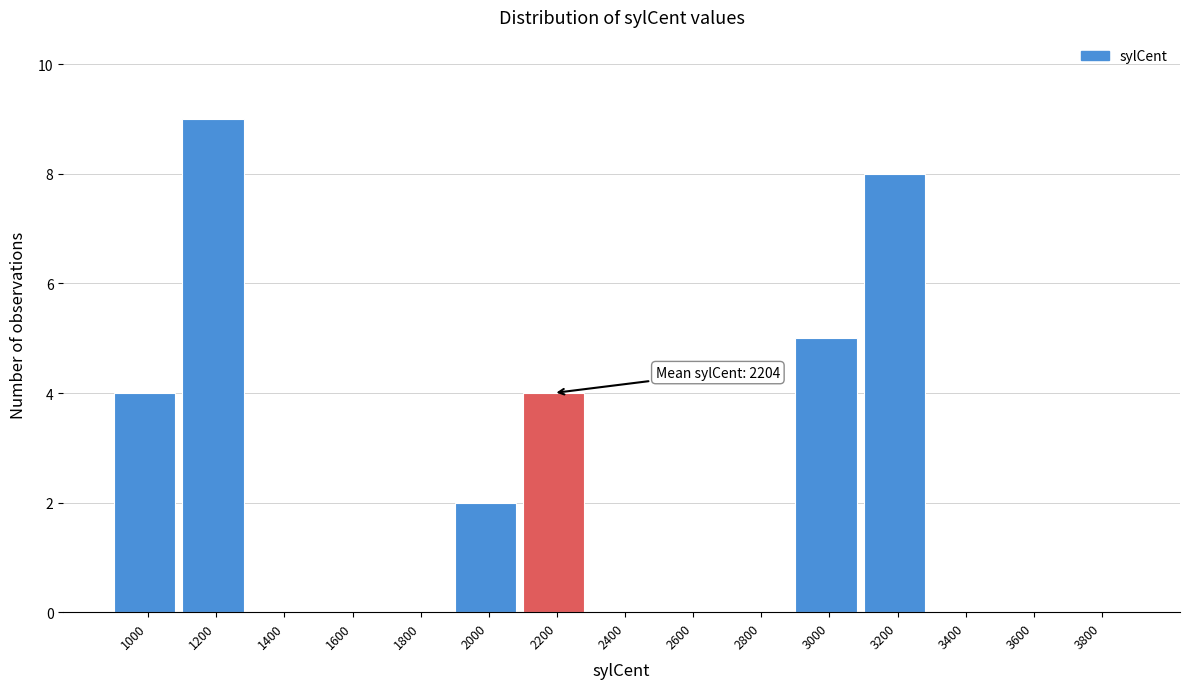

Reading left to right, list all the values displayed in this chart.

1000=4	1200=9	1400=0	1600=0	1800=0	2000=2	2200=4	2400=0	2600=0	2800=0	3000=5	3200=8	3400=0	3600=0	3800=0